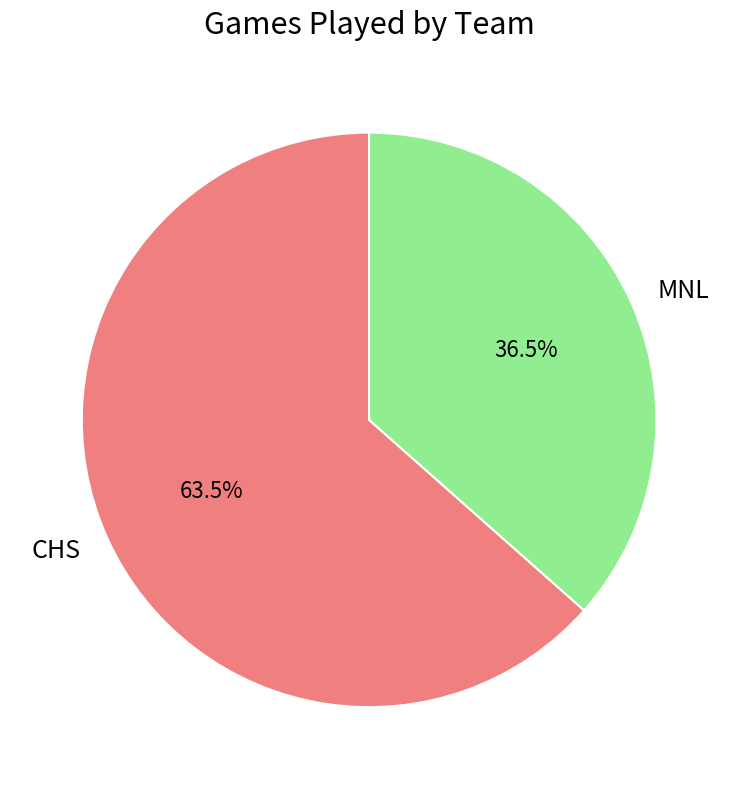

To the nearest percent, what is the average slice percentage?

50%